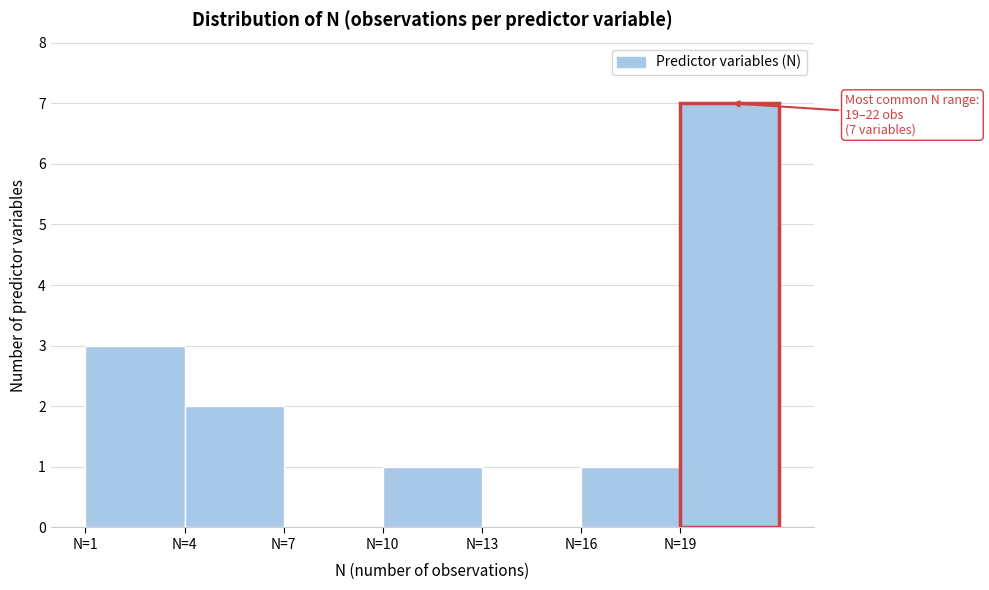

Over which range of the x-axis is the bar tallest?

19 to 22